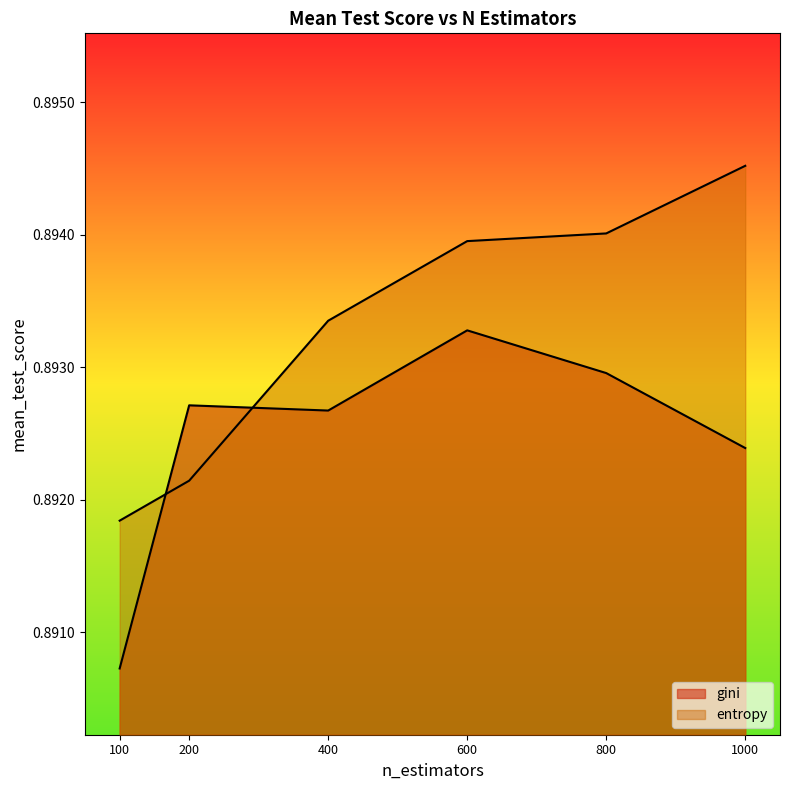

Rank the series at 400 from highest to lowest value.

entropy, gini